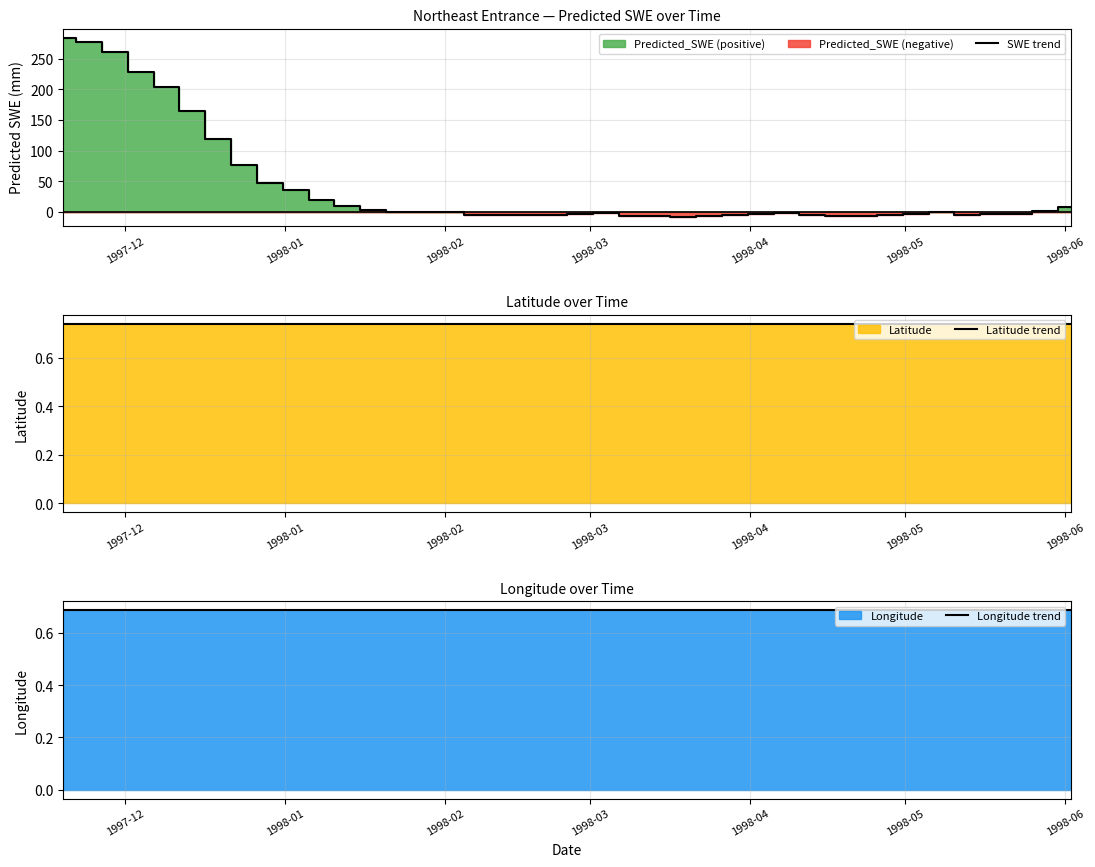

Reading right to left, transcribe all the data shown in this chart.

SWE trend: 8.1	1.7	-3.1	-4.1	-4.6	-0.2	-3.4	-5.6	-7.2	-6.0	-5.7	-1.0	-3.0	-5.0	-6.9	-8.3	-7.2	-7.1	-1.6	-3.1	-4.6	-5.8	-4.6	-4.3	0.4	0.0	0.7	3.4	10.4	19.7	35.5	47.9	76.5	118.7	164.6	203.6	228.7	261.6	277.8	284.8
Latitude trend: 0.7	0.7	0.7	0.7	0.7	0.7	0.7	0.7	0.7	0.7	0.7	0.7	0.7	0.7	0.7	0.7	0.7	0.7	0.7	0.7	0.7	0.7	0.7	0.7	0.7	0.7	0.7	0.7	0.7	0.7	0.7	0.7	0.7	0.7	0.7	0.7	0.7	0.7	0.7	0.7
Longitude trend: 0.7	0.7	0.7	0.7	0.7	0.7	0.7	0.7	0.7	0.7	0.7	0.7	0.7	0.7	0.7	0.7	0.7	0.7	0.7	0.7	0.7	0.7	0.7	0.7	0.7	0.7	0.7	0.7	0.7	0.7	0.7	0.7	0.7	0.7	0.7	0.7	0.7	0.7	0.7	0.7